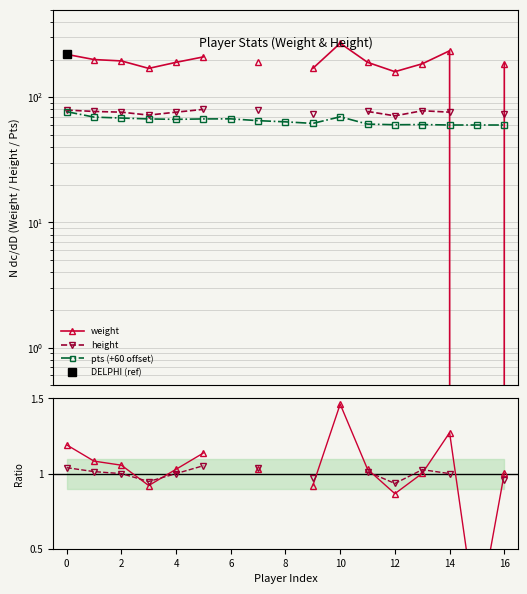

What are all the series names shown in the legend?

weight, height, pts (+60 offset)